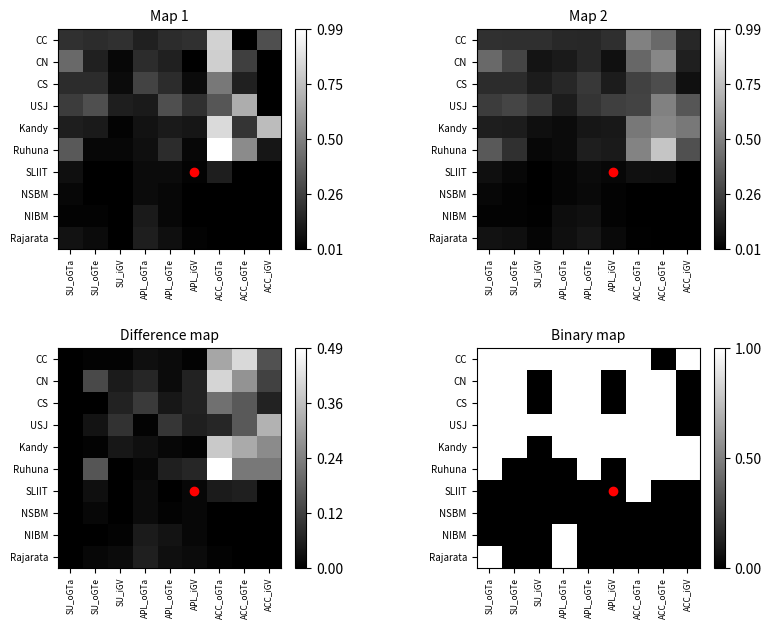

At which label is CS closest to 0?

SU_iGV